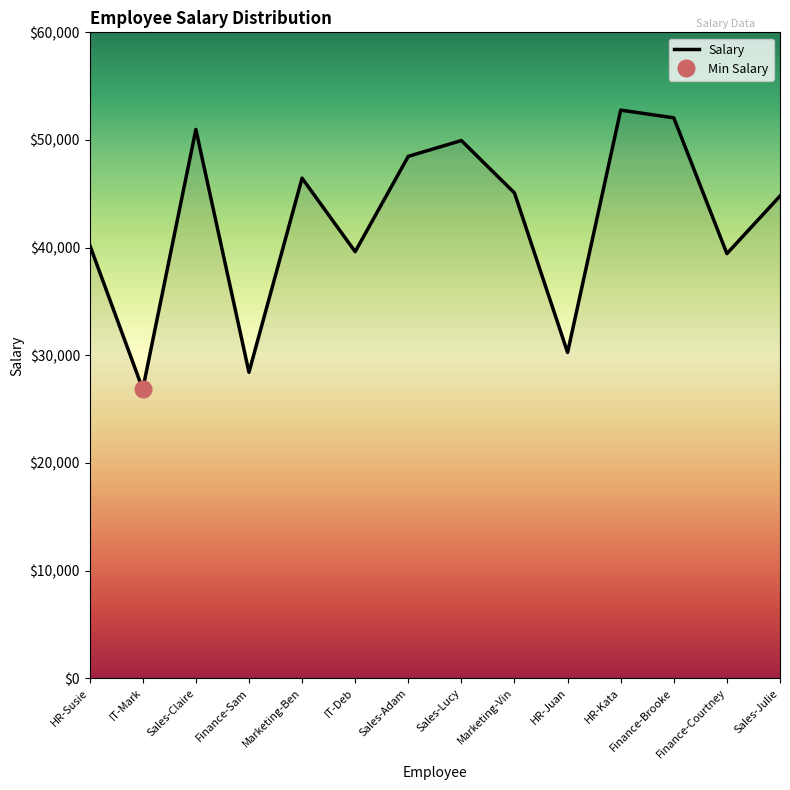

Count the number of data series in this chart.

1